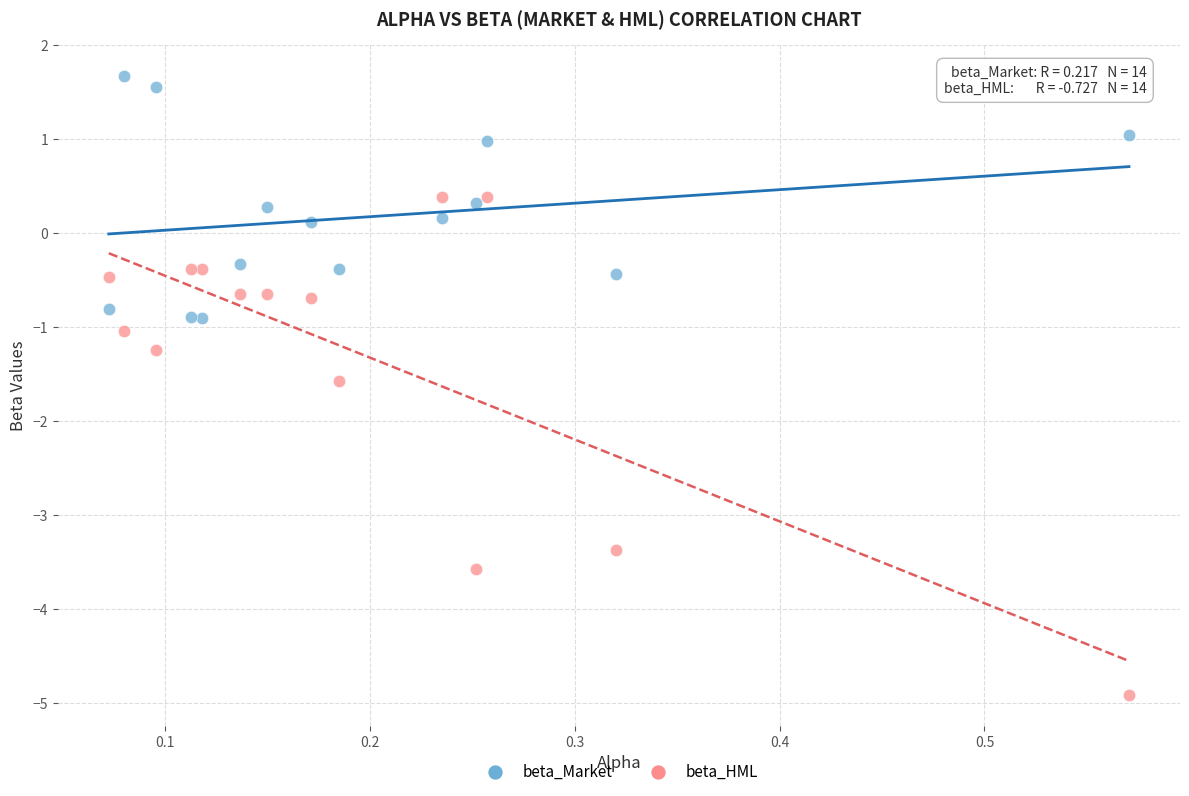

Which series reaches the maximum Y coordinate?

beta_Market